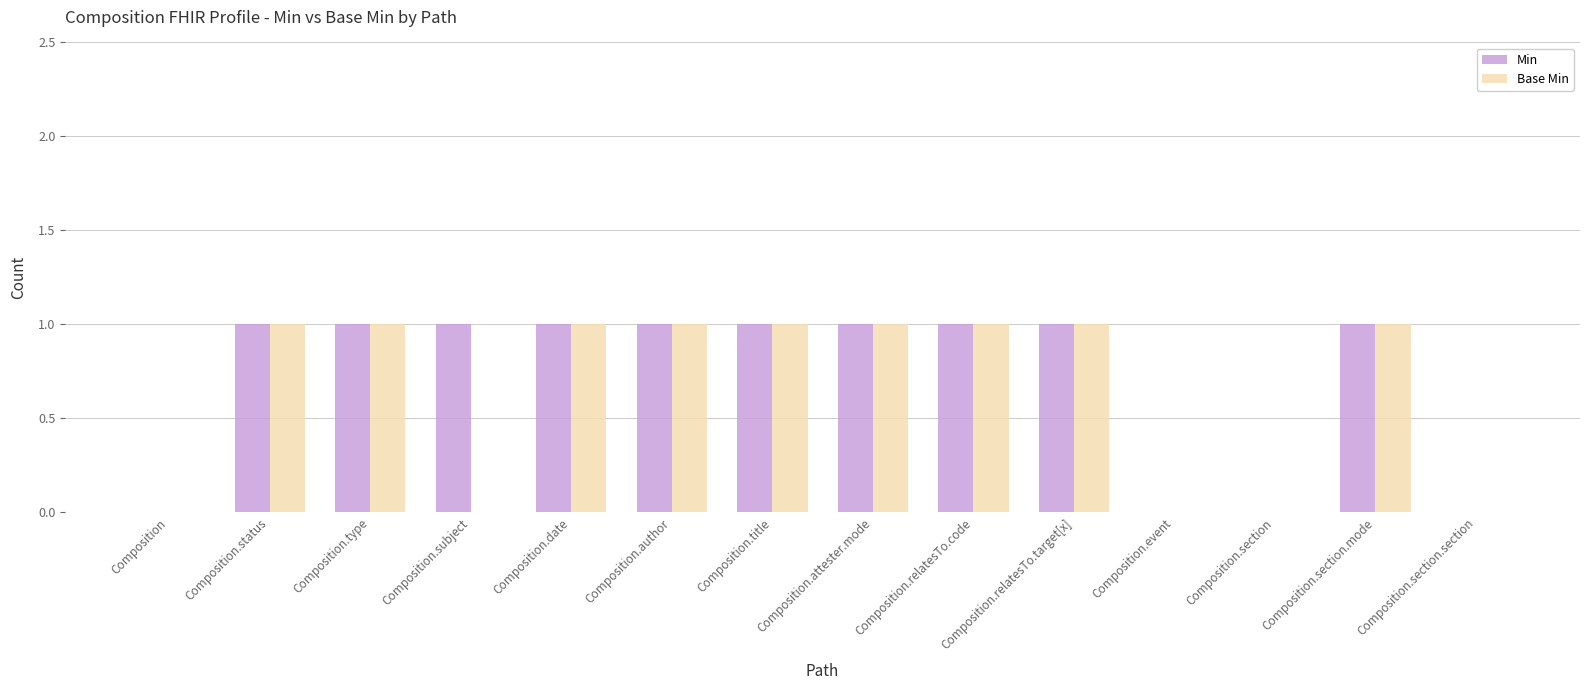

Reading left to right, transcribe all the data shown in this chart.

Min: 0	1	1	1	1	1	1	1	1	1	0	0	1	0
Base Min: 0	1	1	0	1	1	1	1	1	1	0	0	1	0